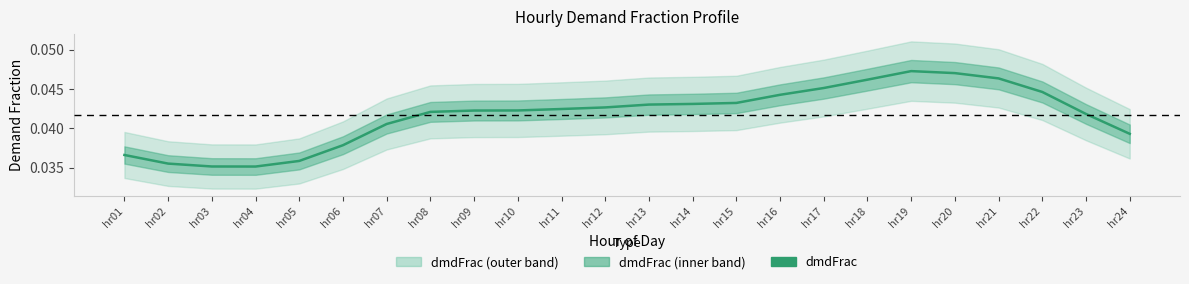

At which category does the chart reach its minimum across all series?

hr04